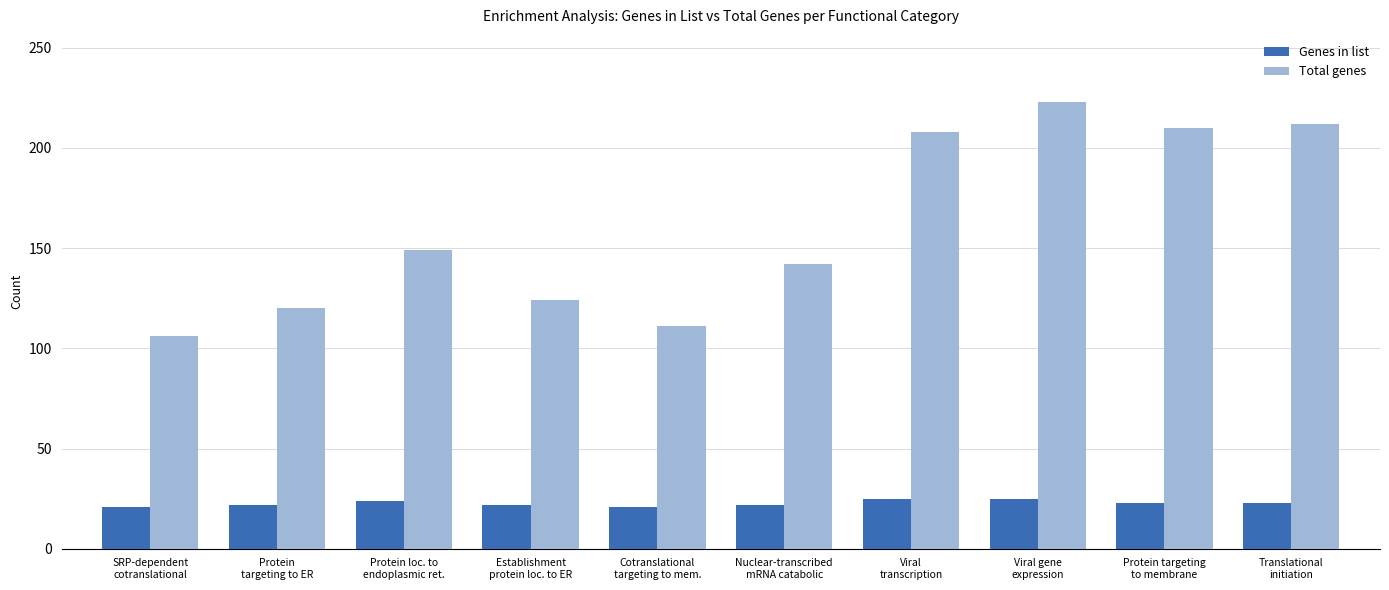

How many data points does each series have?

10